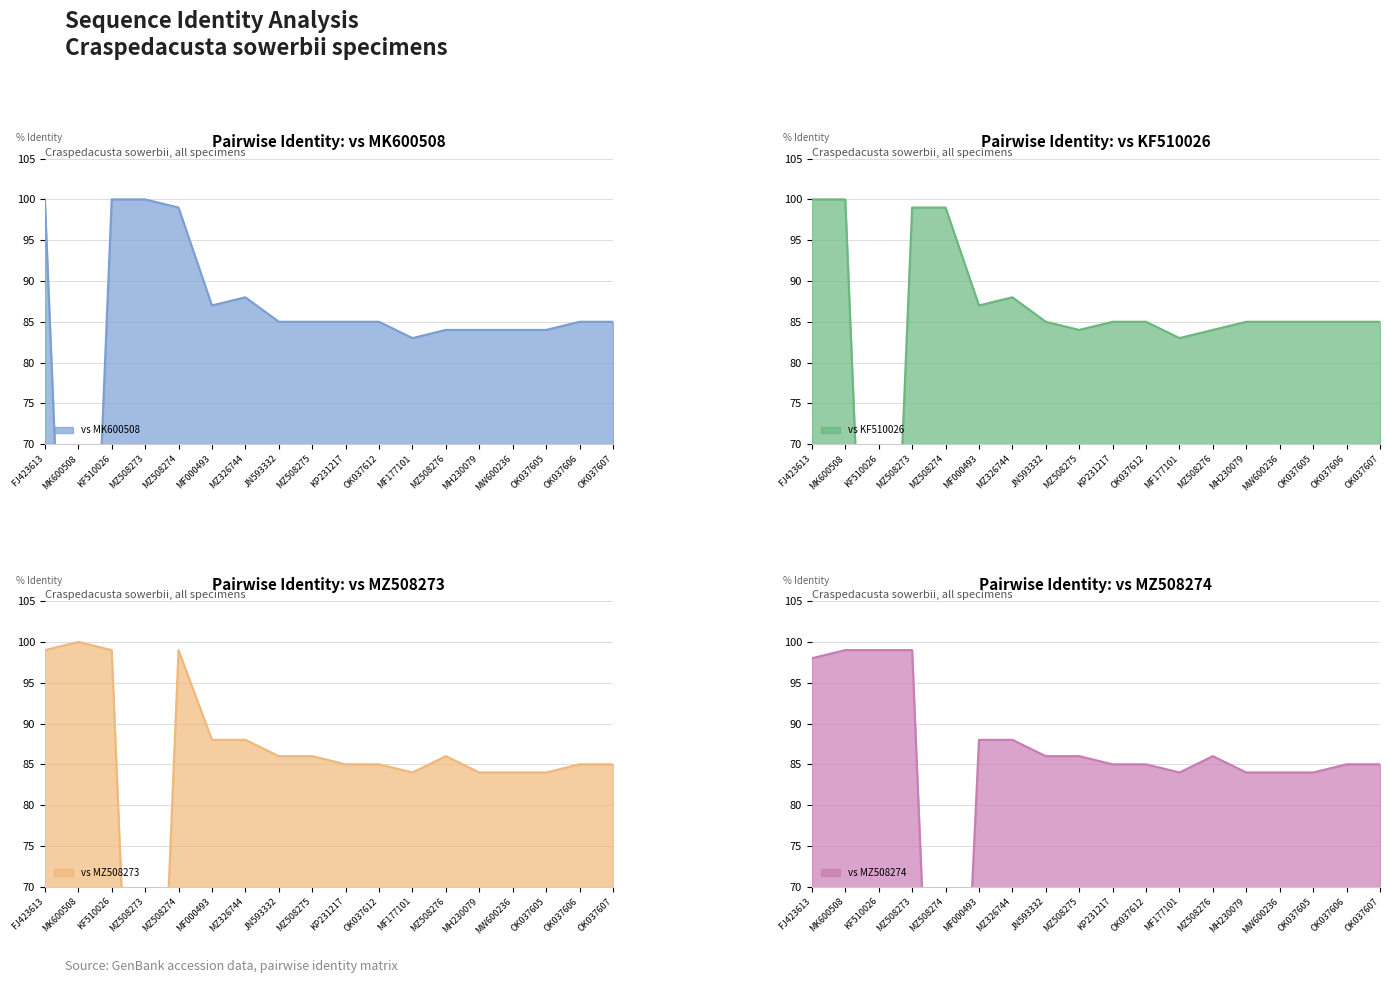

Where is vs MZ508273 nearest to the value 50?

MF177101